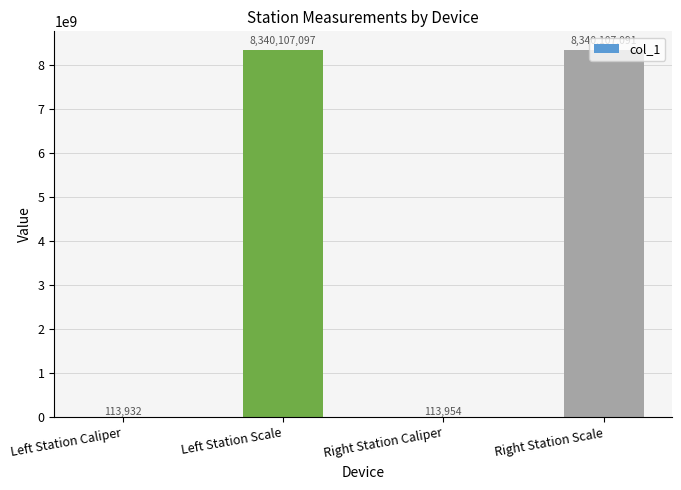

Does the chart contain stacked bars?

No